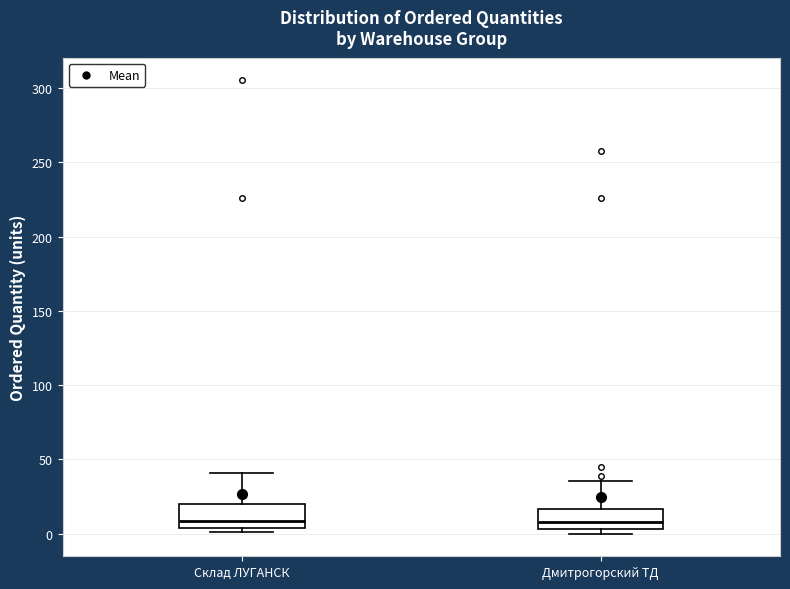

Where is the lower edge of the box for Склад ЛУГАНСК on the y-axis? The values are not printed on the chart, so give them approximately, as read against the axis.

5